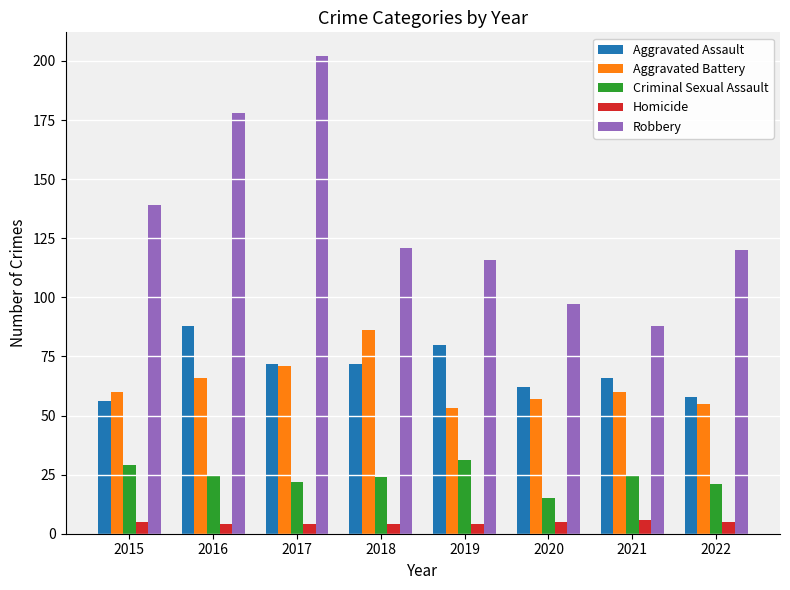

Reading right to left, what are all the values shown in this chart?

Aggravated Assault: 58	66	62	80	72	72	88	56
Aggravated Battery: 55	60	57	53	86	71	66	60
Criminal Sexual Assault: 21	25	15	31	24	22	25	29
Homicide: 5	6	5	4	4	4	4	5
Robbery: 120	88	97	116	121	202	178	139